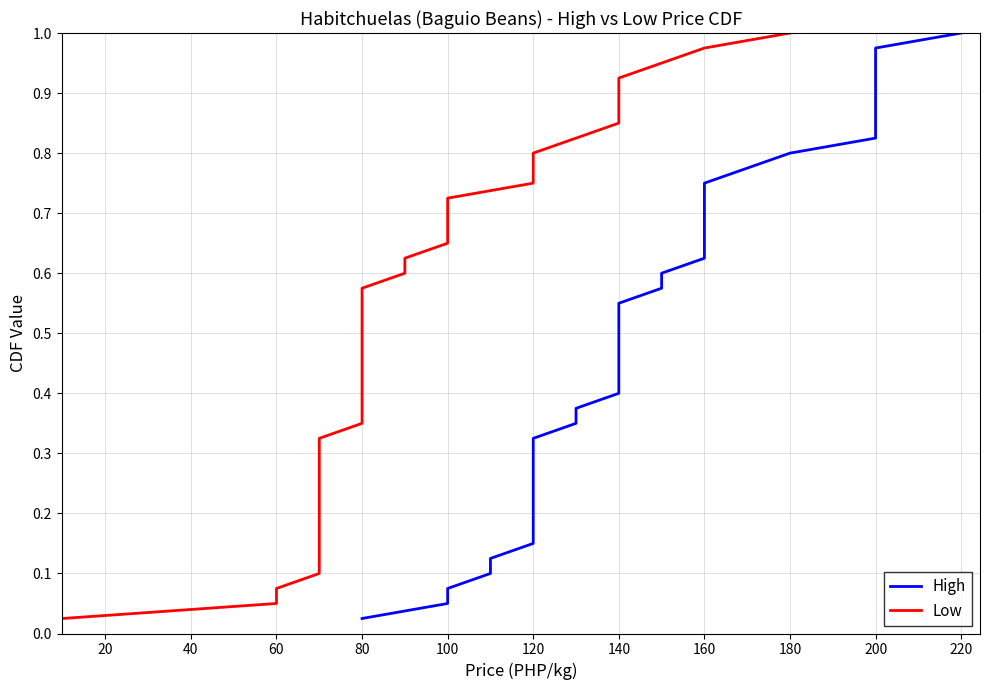

At how many categories does at least one series exceed 0?

40